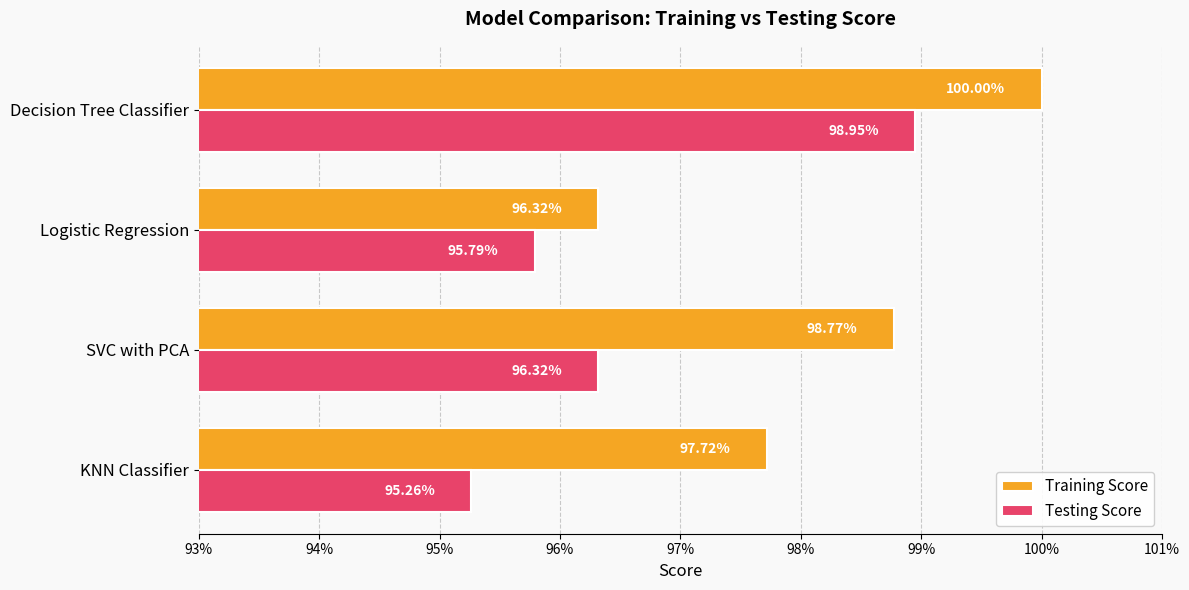

What are all the series names shown in the legend?

Training Score, Testing Score